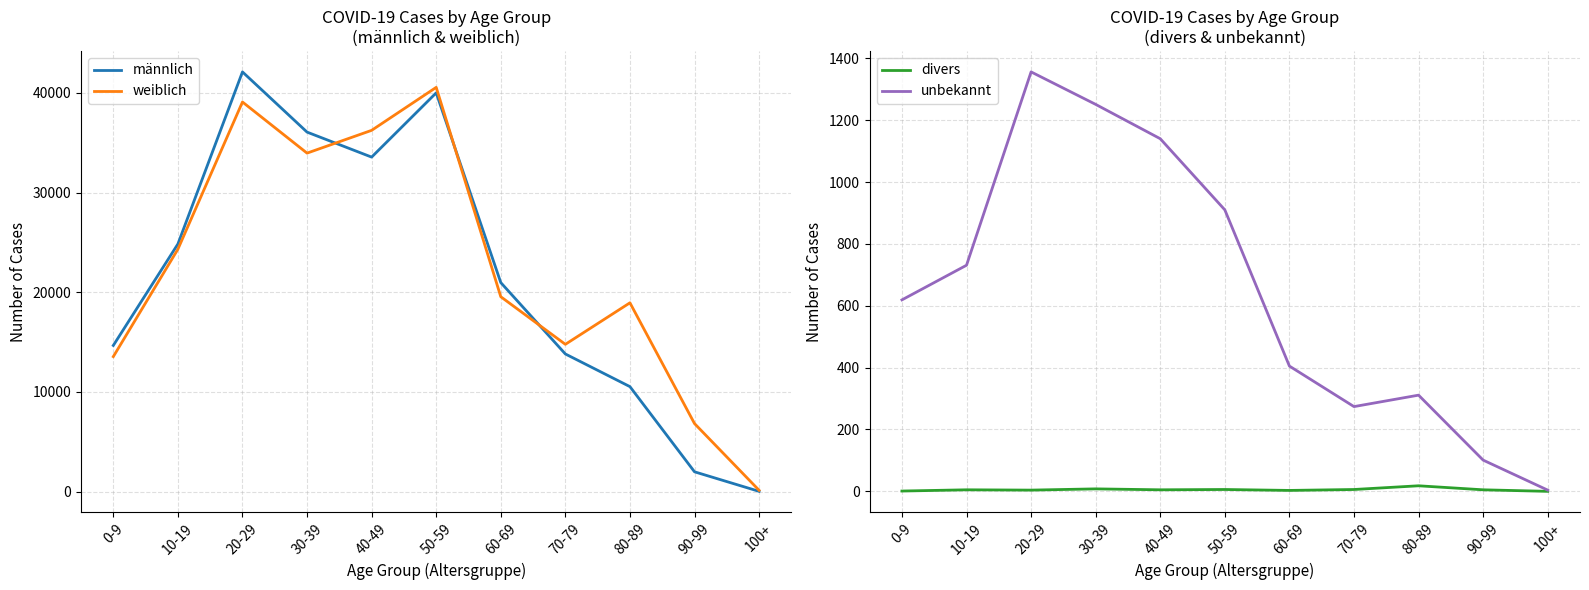

What is the difference between the unbekannt values at 80-89 and 60-69?

94